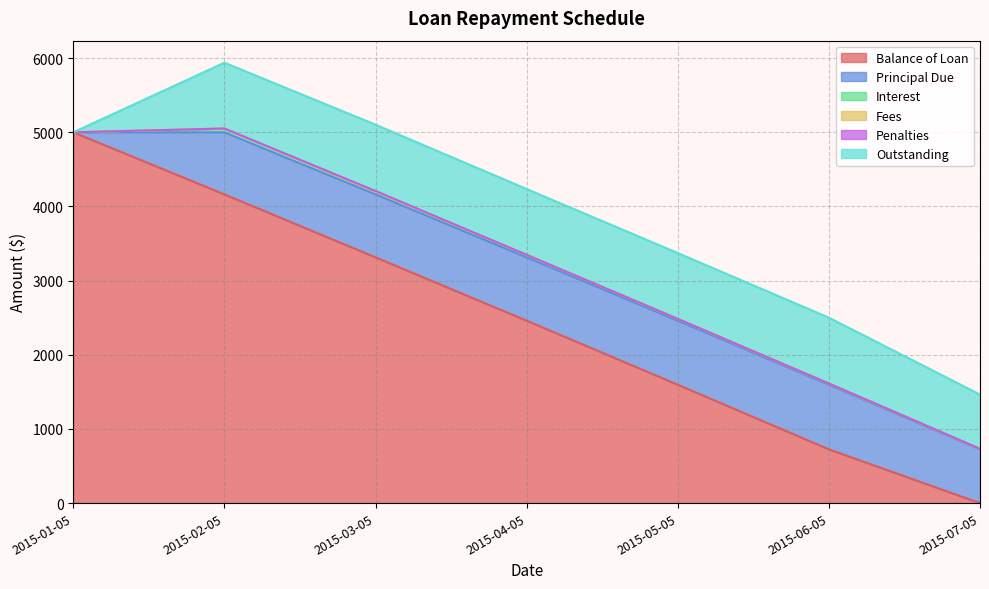

How many distinct data groups are displayed?

6